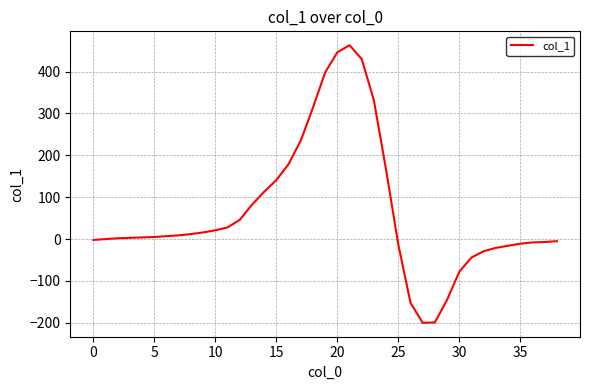

What is the greatest value displayed?

463